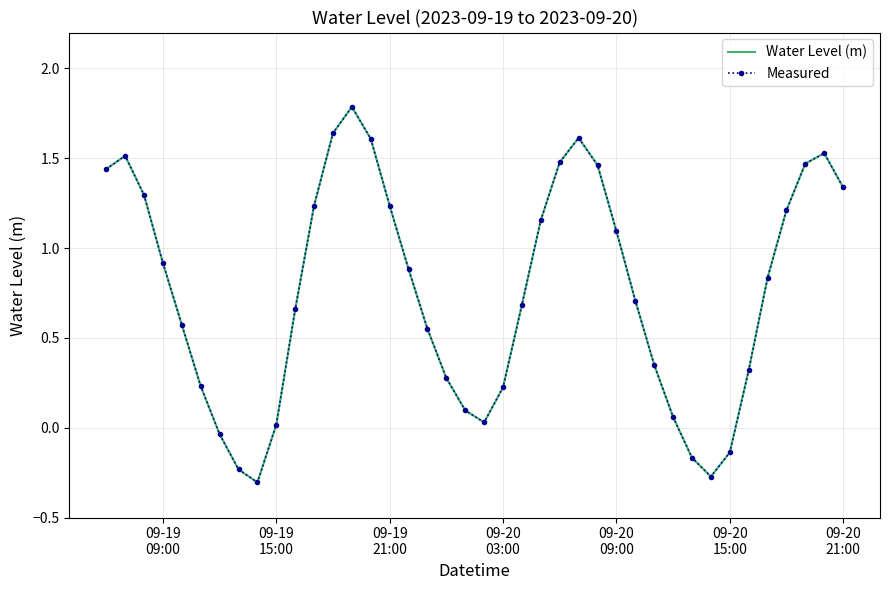

True or false: Water Level (m) and Measured cross at least once.

False